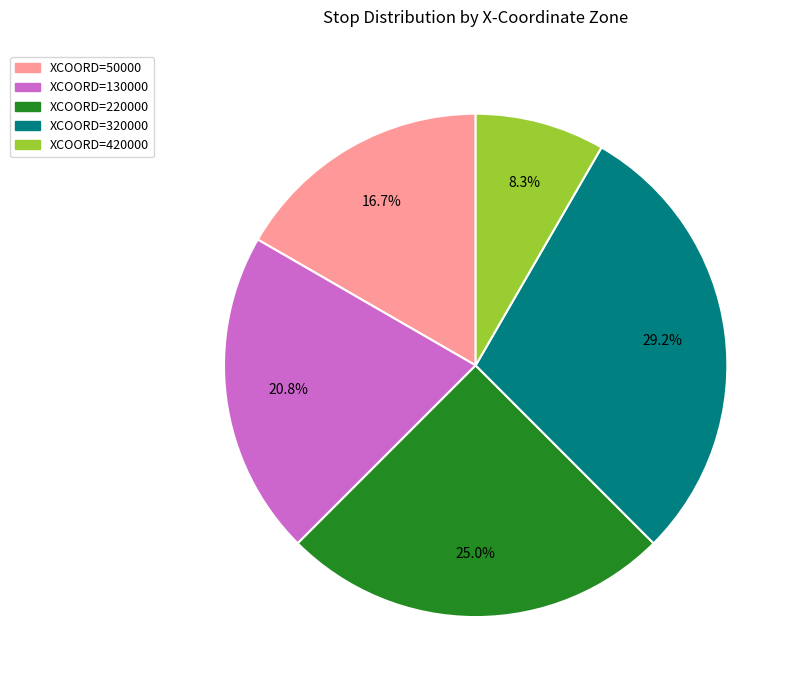

Does any single category account for the majority?

No